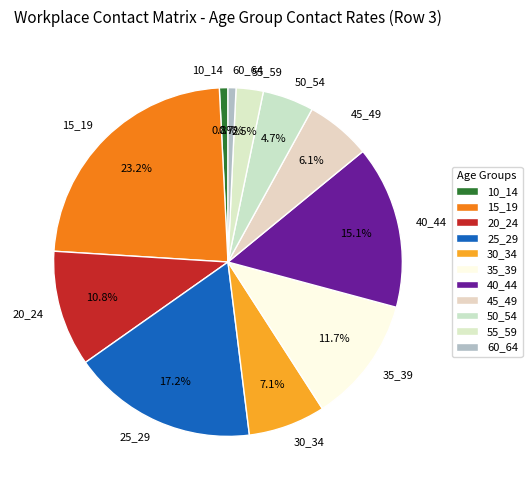

How many segments does this pie chart have?

11